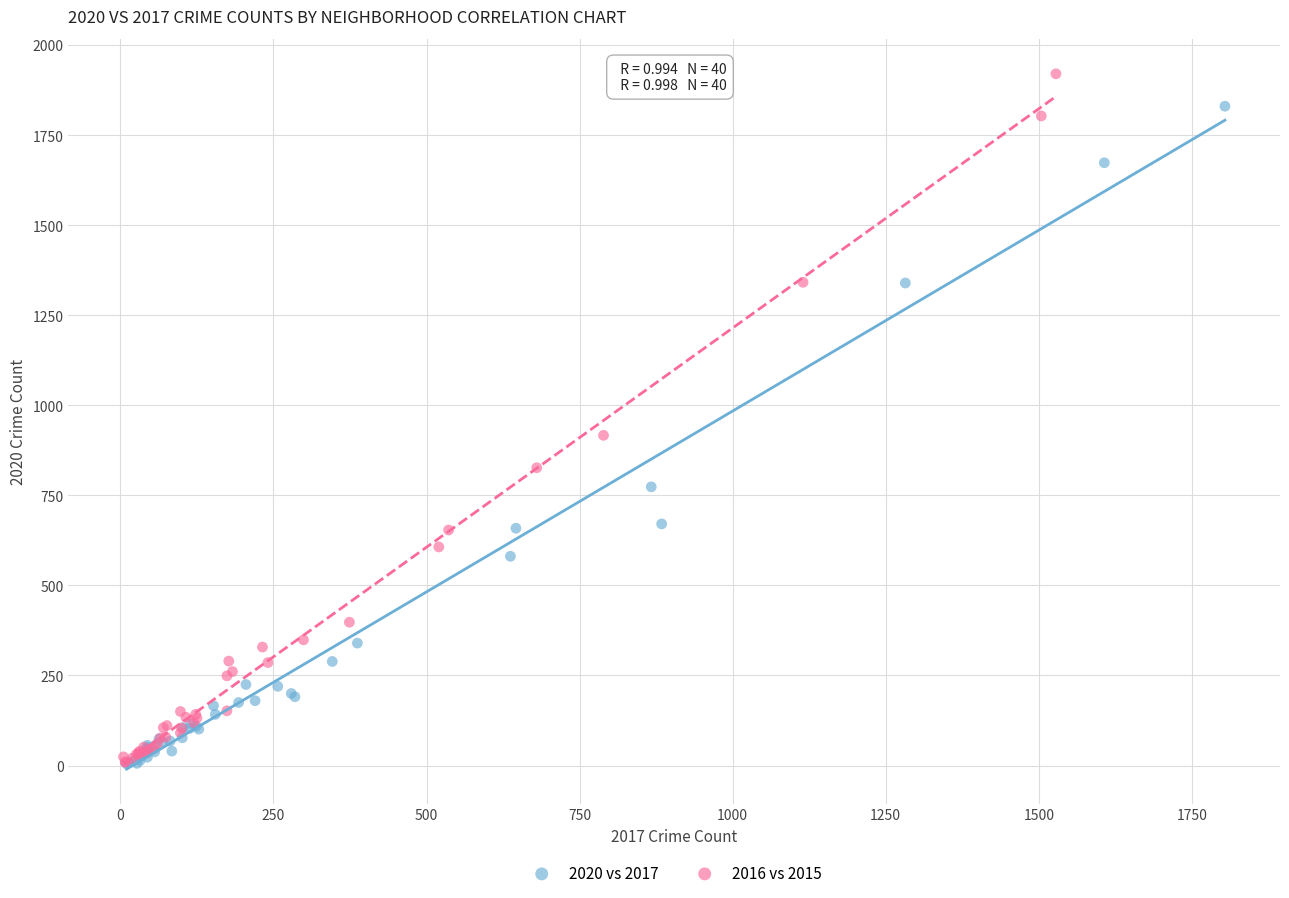

Which series has the largest Y range (max minus min)?

2016 vs 2015